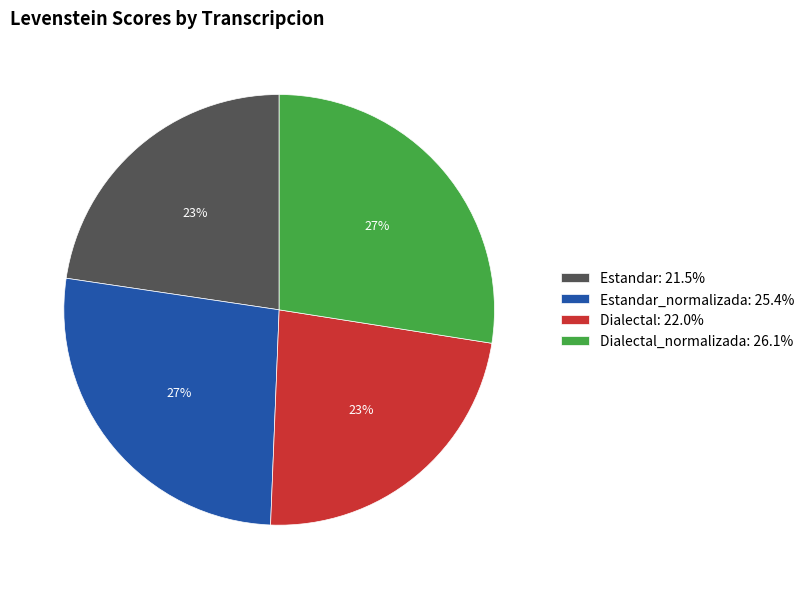

How many segments does this pie chart have?

4